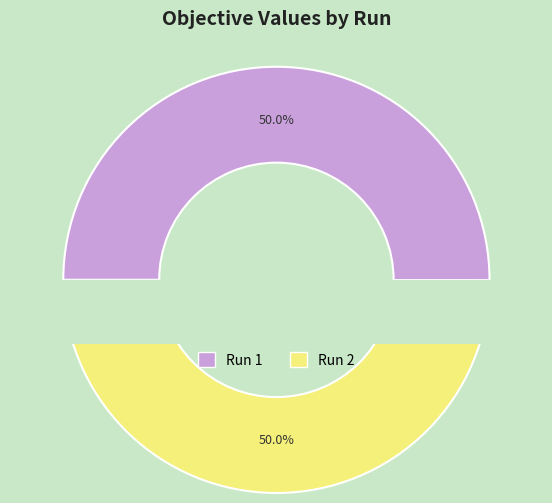

Does 1 account for over 50% of the chart?

Yes